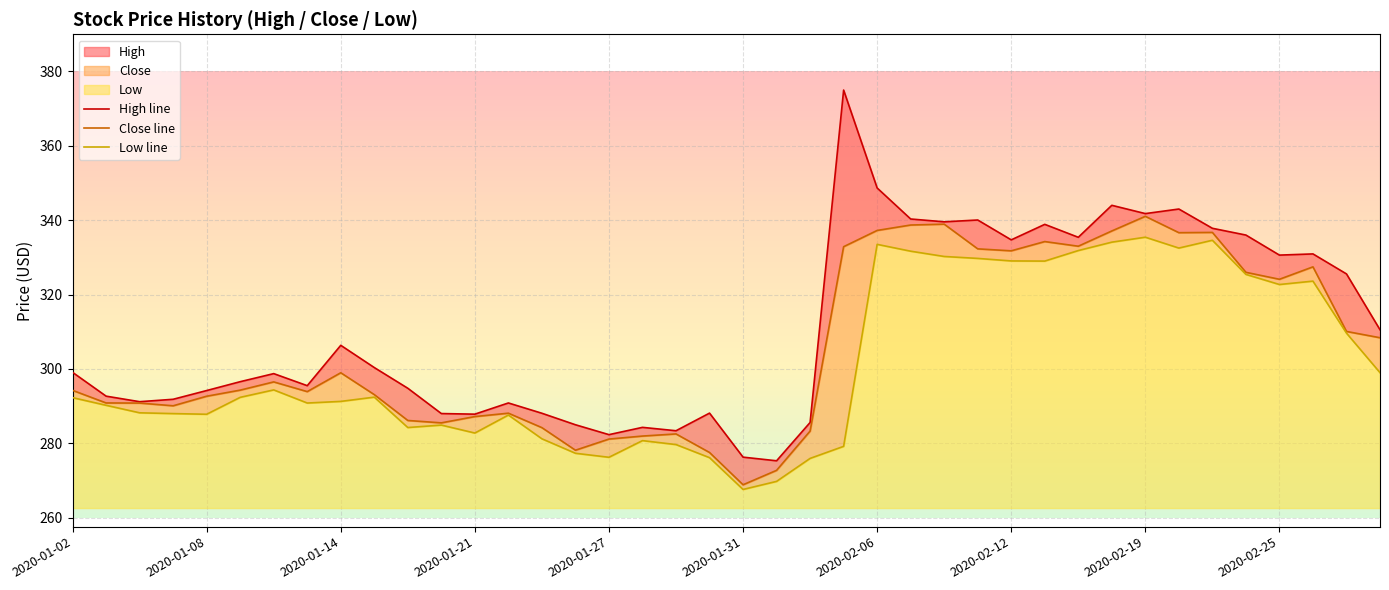

List the series in order of their peak value, lowest first.

Low line, Close line, High line